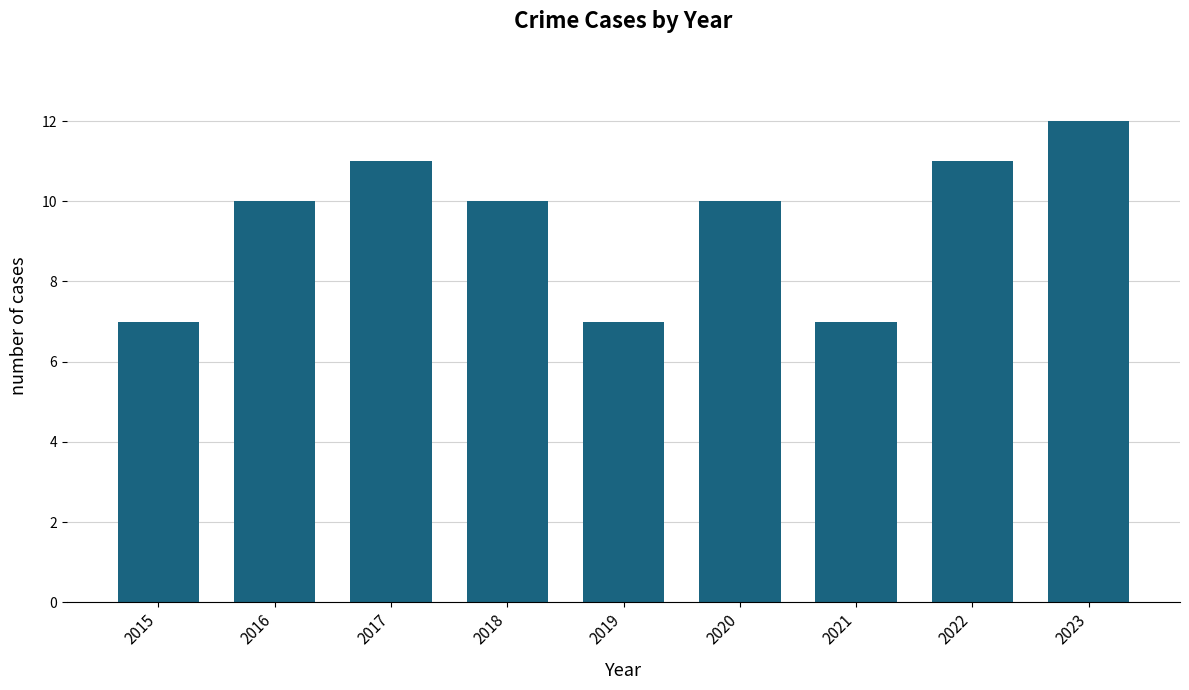

What is the sum of all values?

85